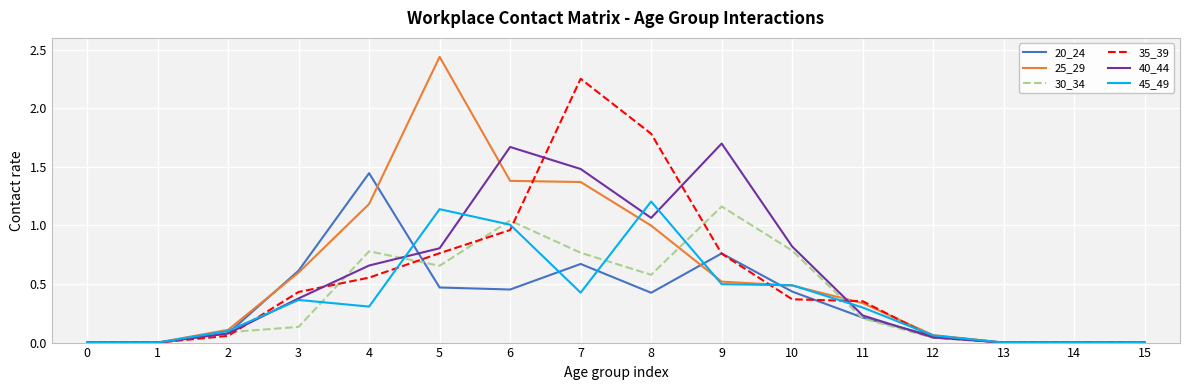

True or false: 20_24 has a value of 0.4 at 8.

True